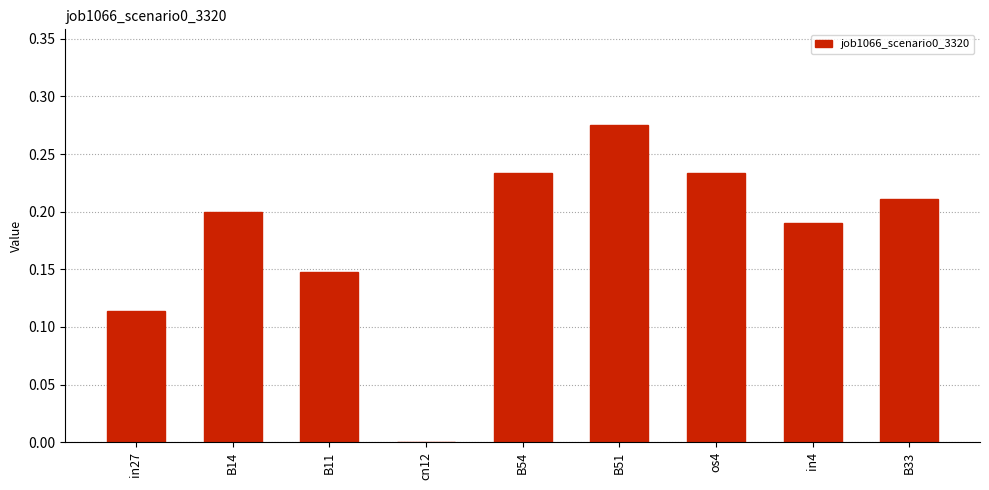

Is it true that the value at os4 is 0.2?

True